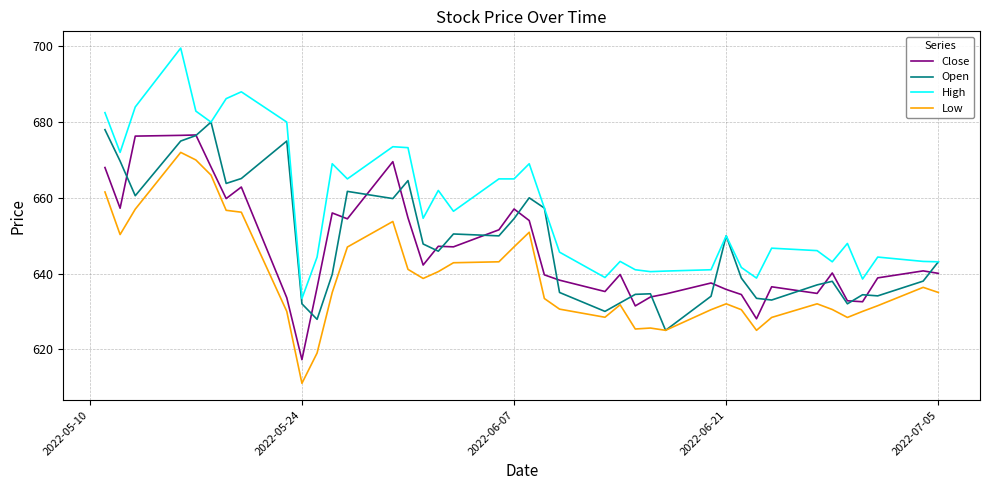

Which series has the largest range (max minus min)?

High